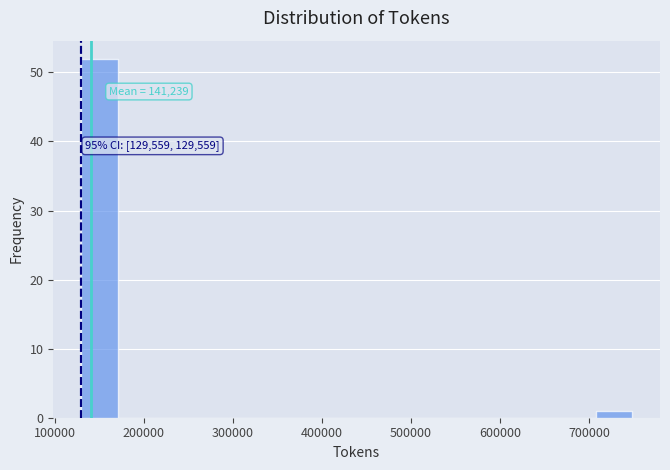

Which range on the x-axis has the tallest bar?

130000 to 170000